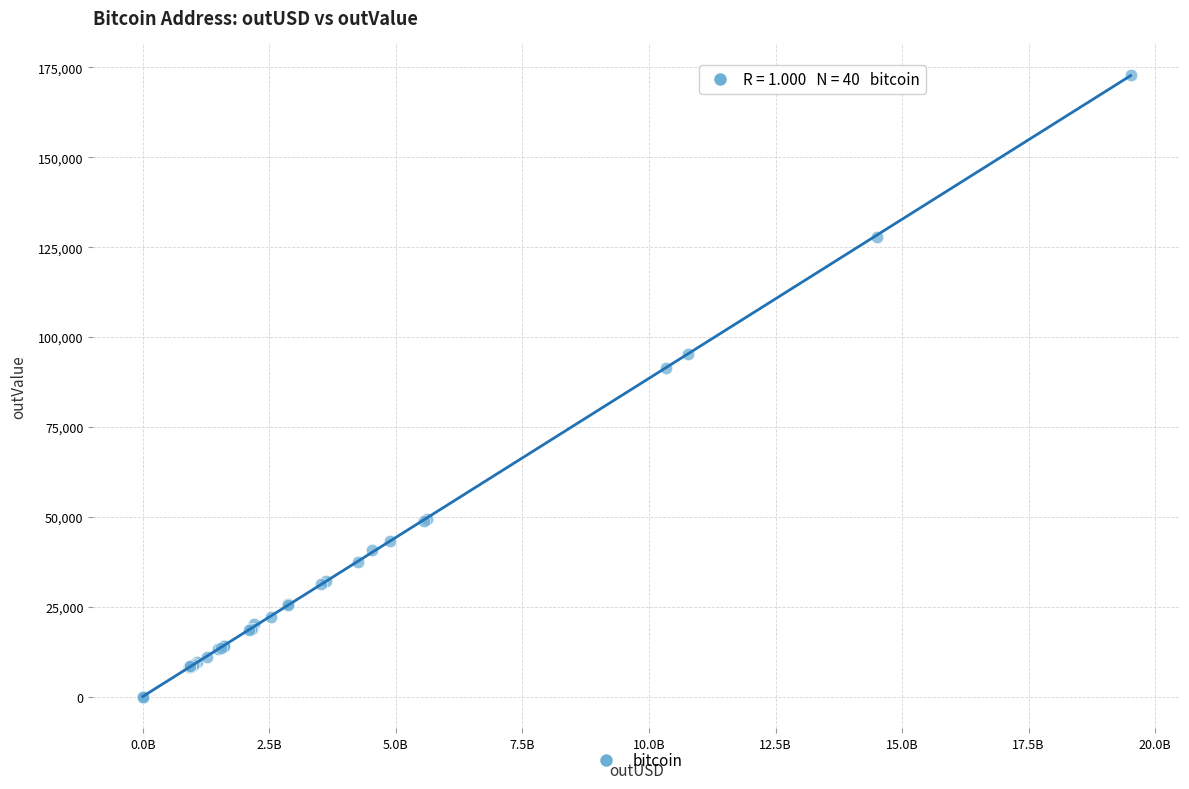

What Y value in the scatter plot is closest to 86475?

91455.7